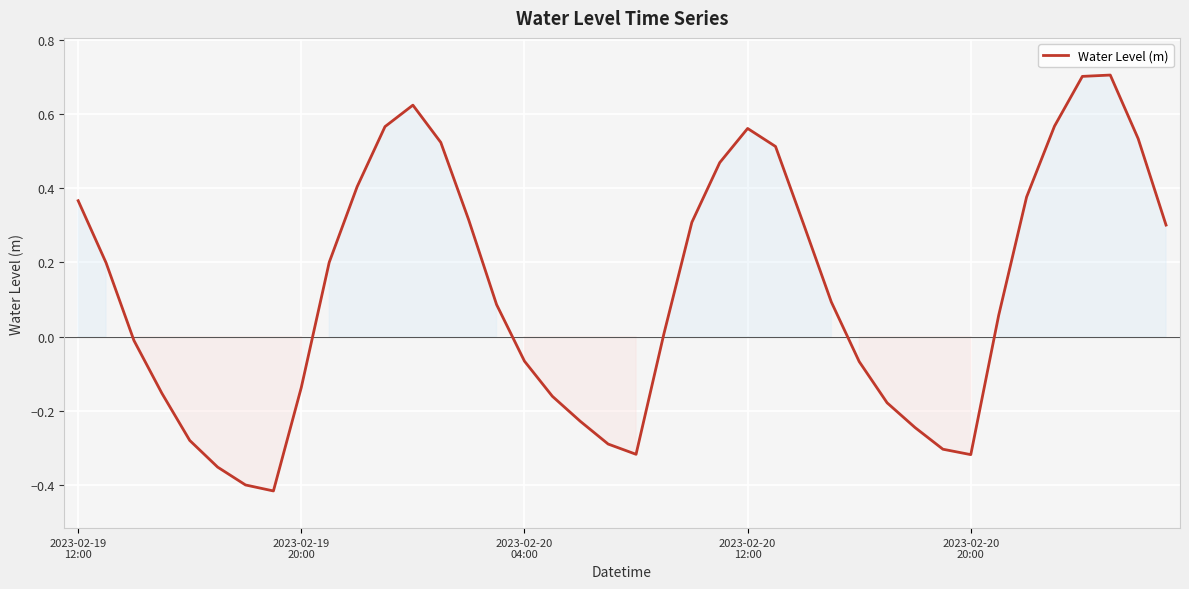

What is the sum of all values?

4.9